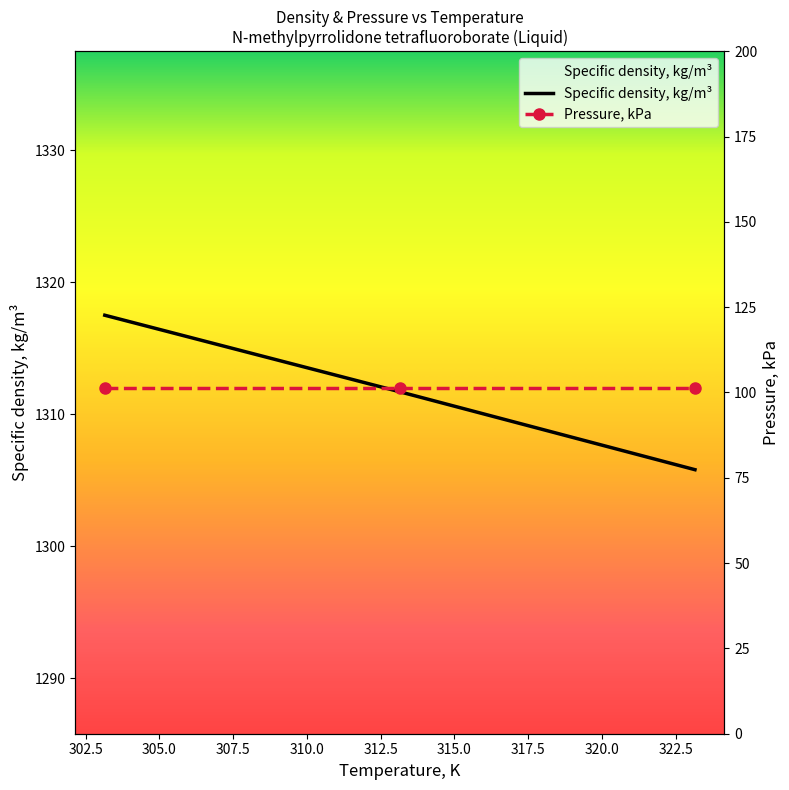

What is the sum of all values?

3935.0